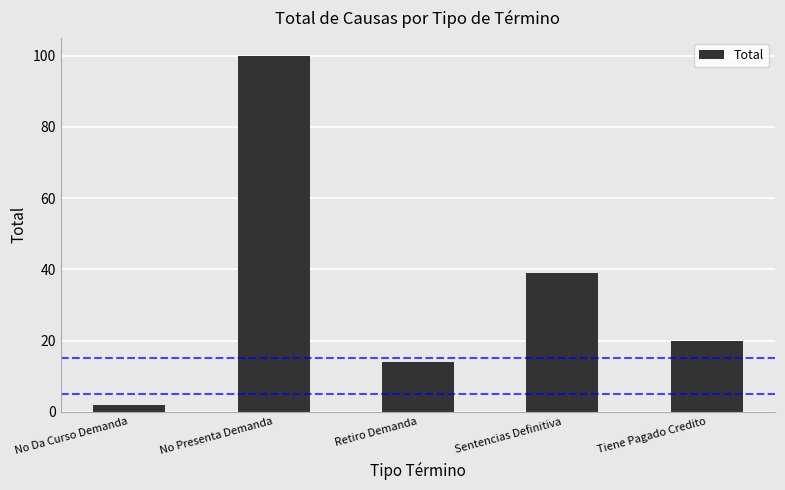

What position from the right is Tiene Pagado Credito?

1